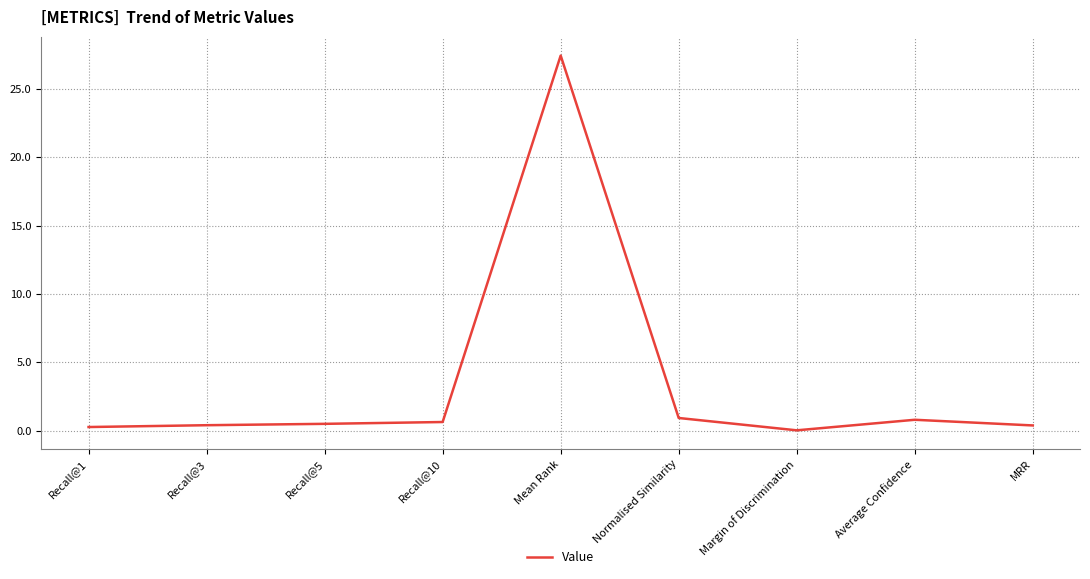

Is it true that the value at Mean Rank is 27.4?

True